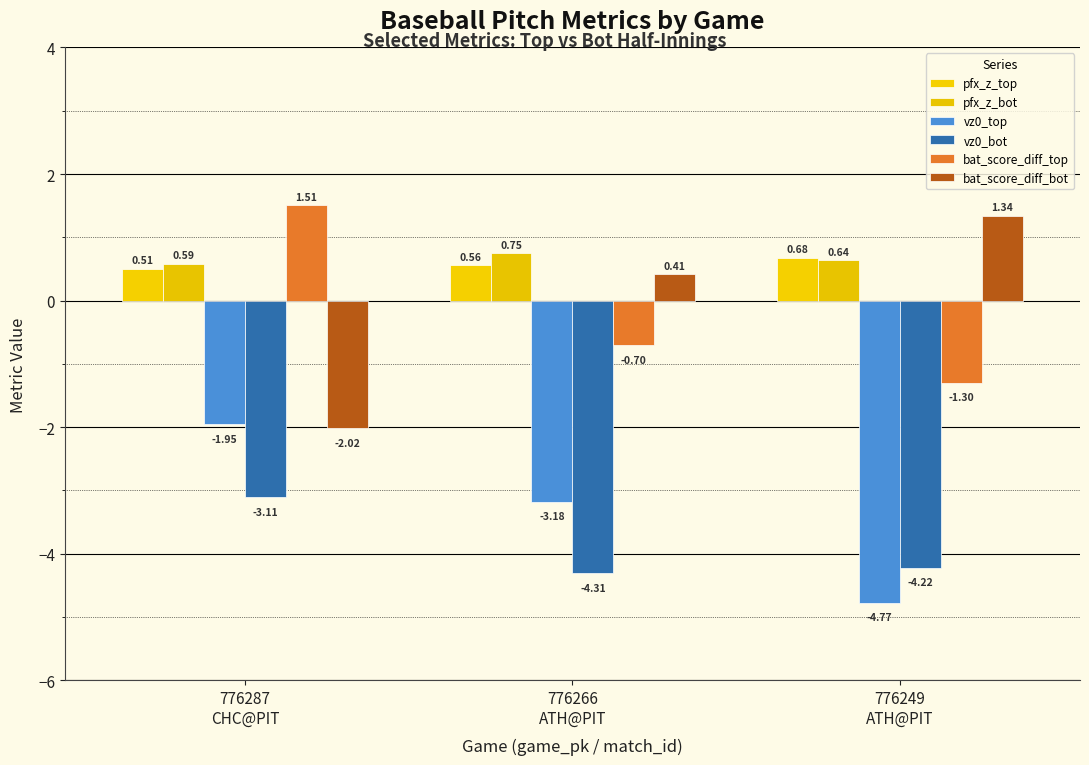

Which category has the highest value in the bat_score_diff_bot series?

776249
ATH@PIT